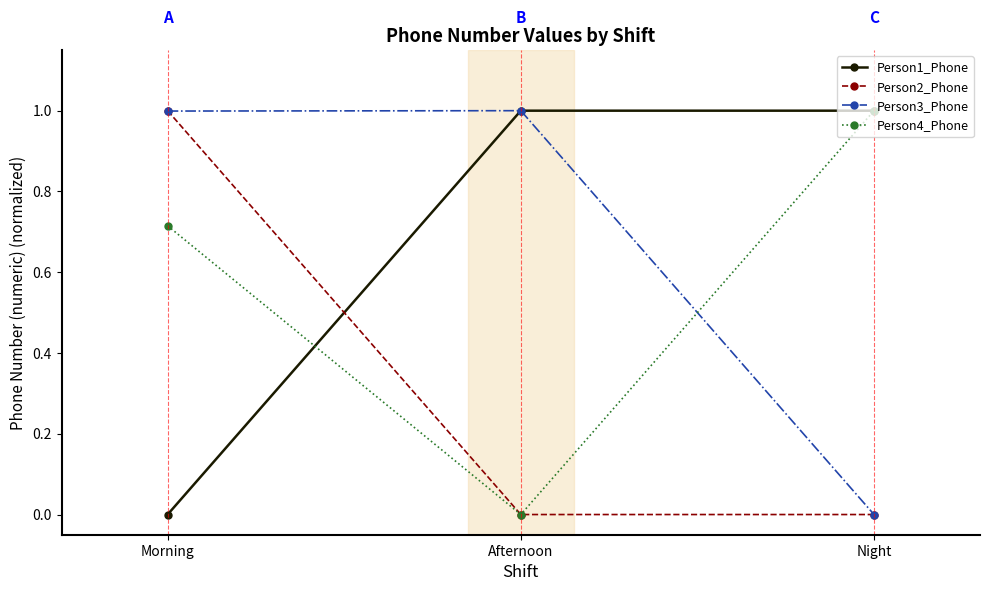

How many data points in Person1_Phone are above 0?

2